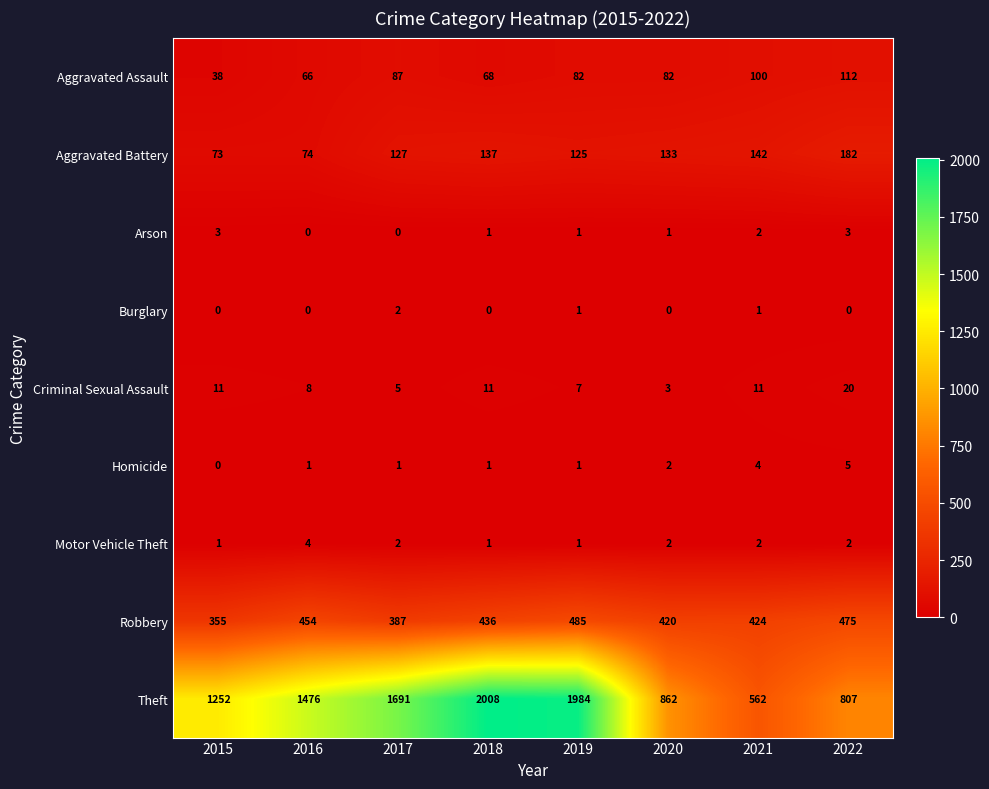

True or false: Motor Vehicle Theft has a value of 1 at 2022.

False